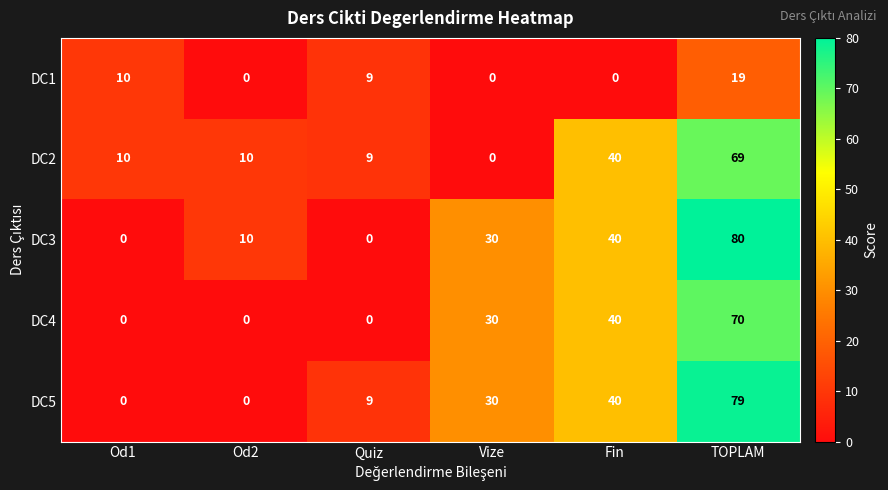

What is the difference between the maximum and minimum values in the DC4 series?

70